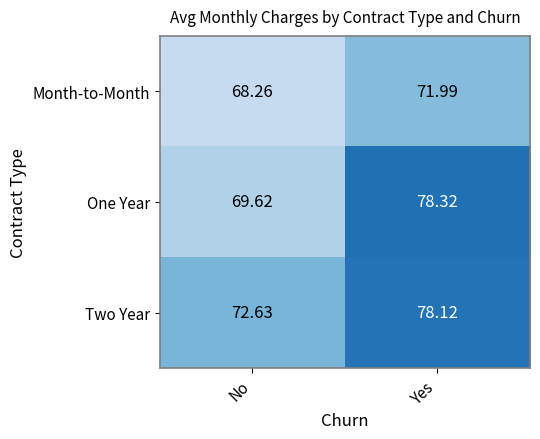

What is the smallest value displayed?

68.3